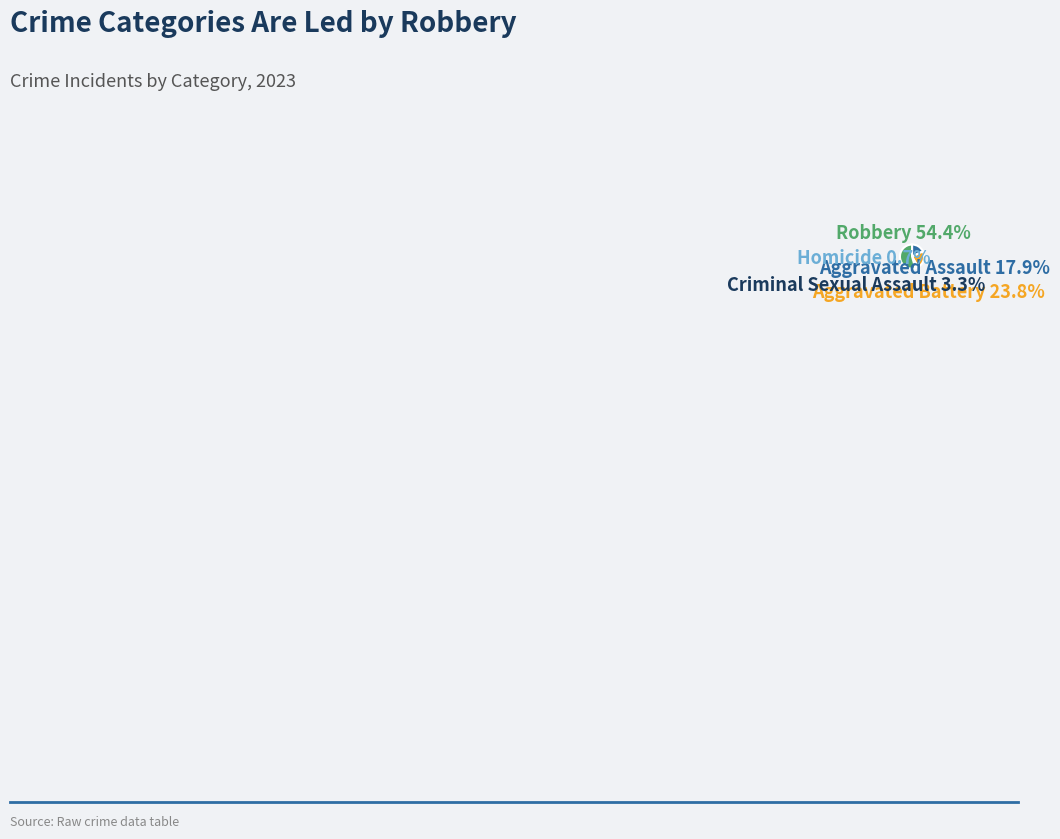

What percentage is the Aggravated Assault slice, to the nearest percent?

18%